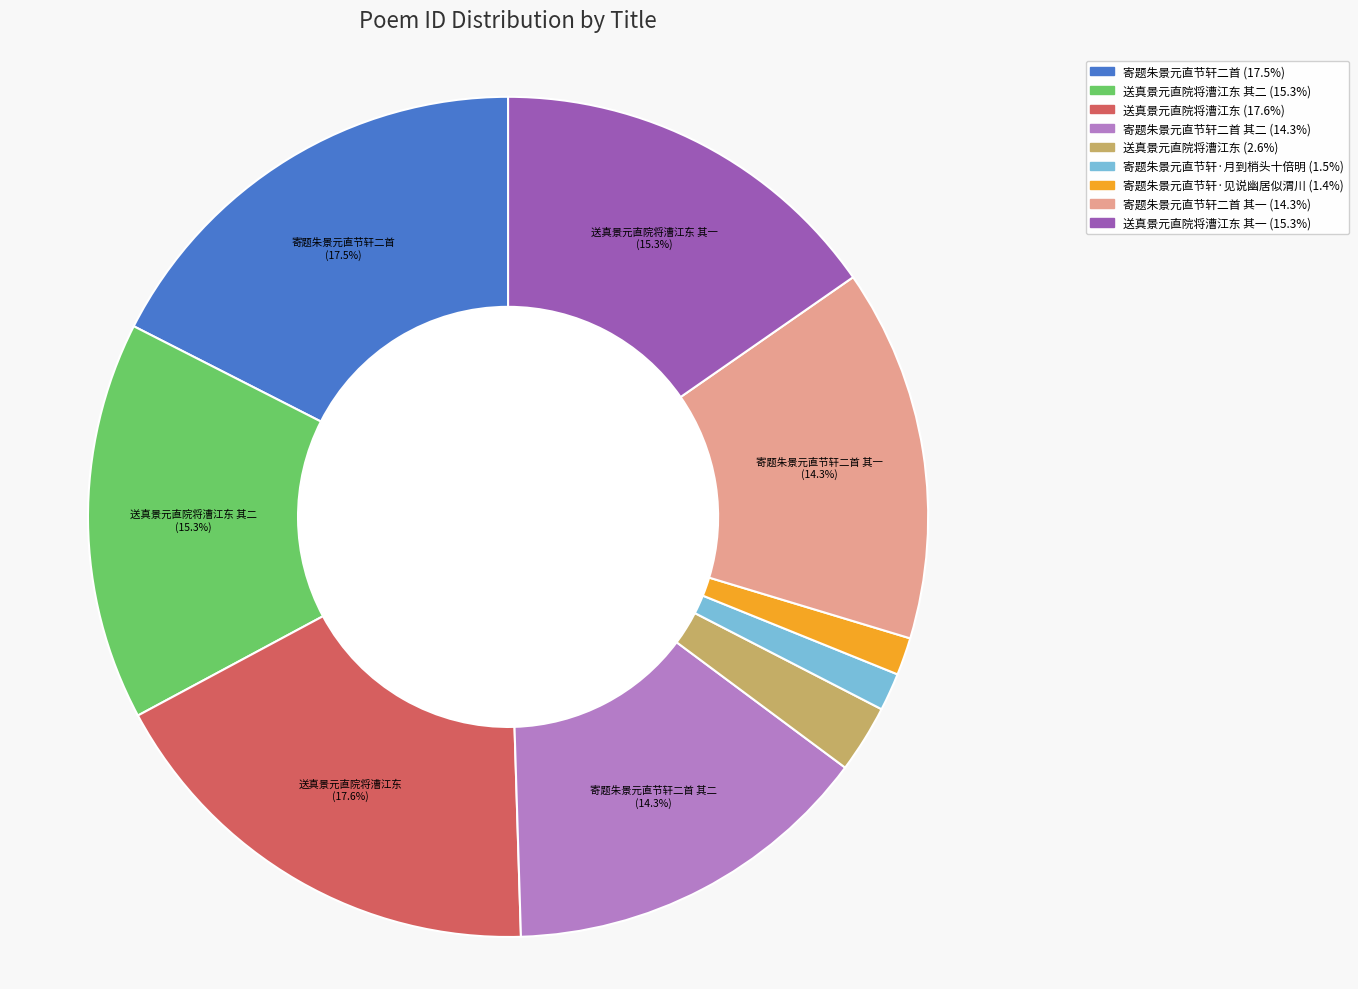

How many slices are in this pie chart?

9